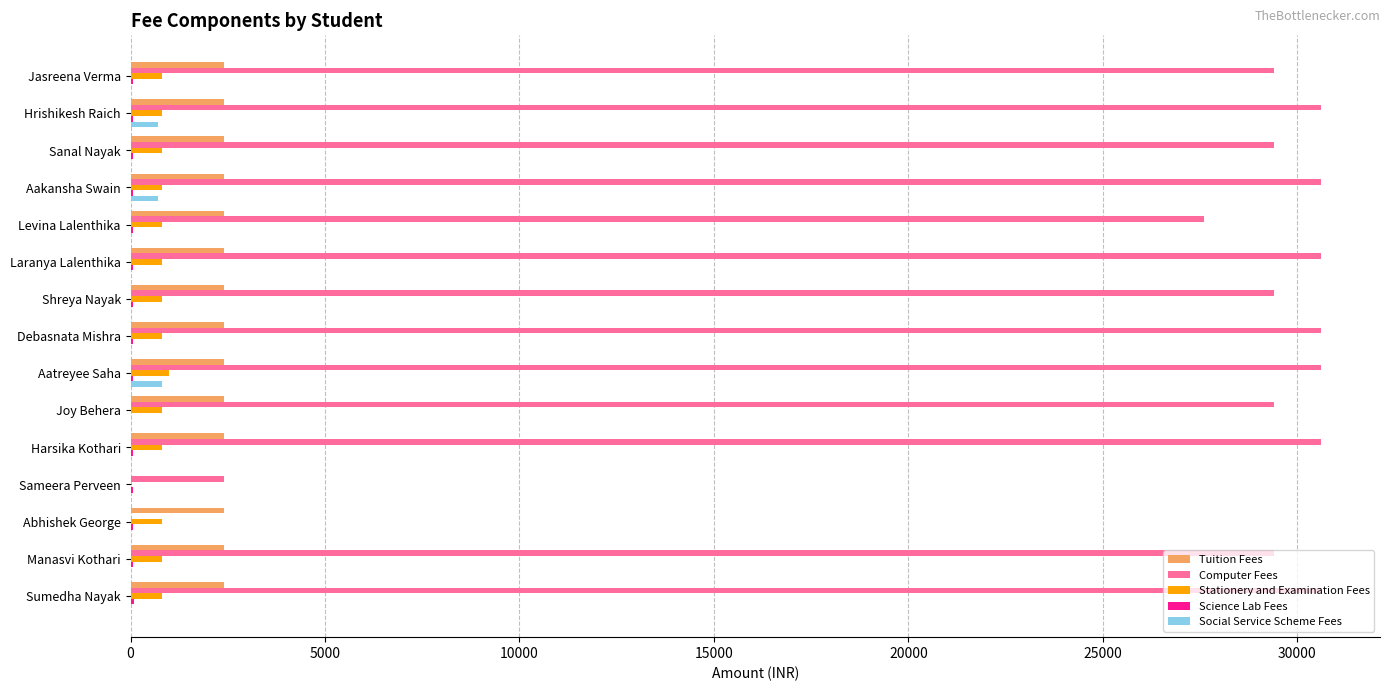

True or false: Social Service Scheme Fees has a value of 700 at Hrishikesh Raich.

True